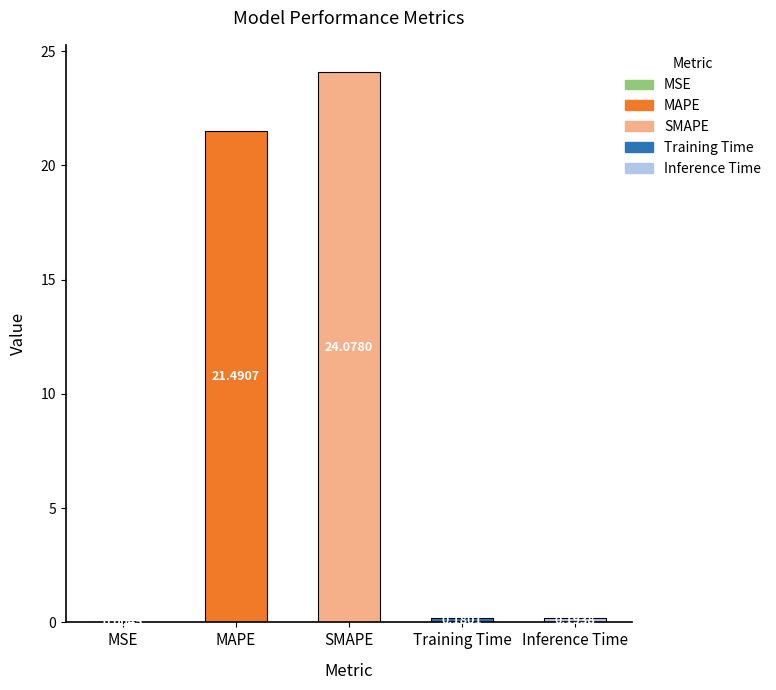

What is the difference between the values at MAPE and Training Time?

21.3